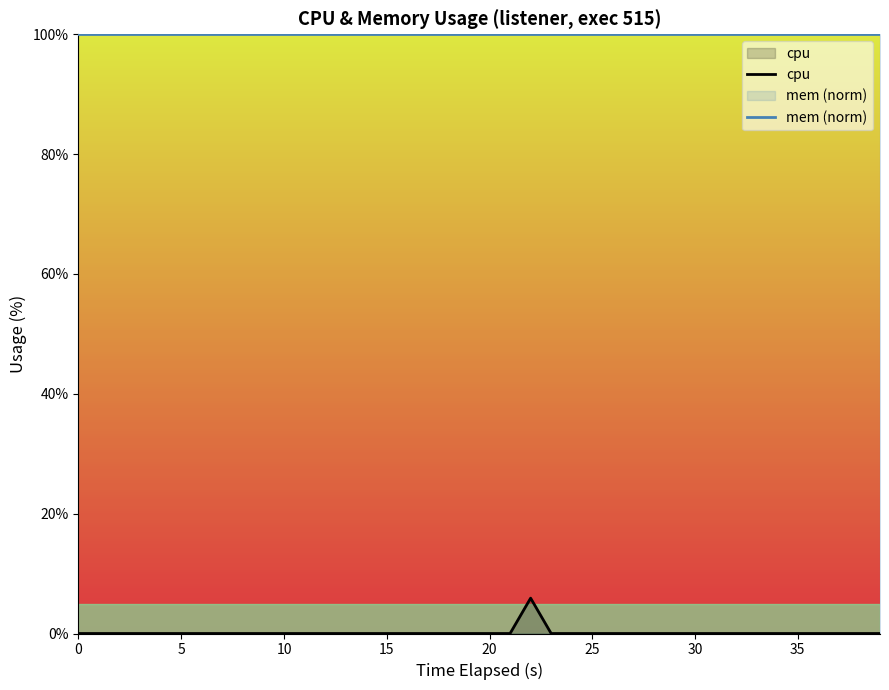

In cpu, how many points are higher than both neighbors (excluding endpoints)?

1